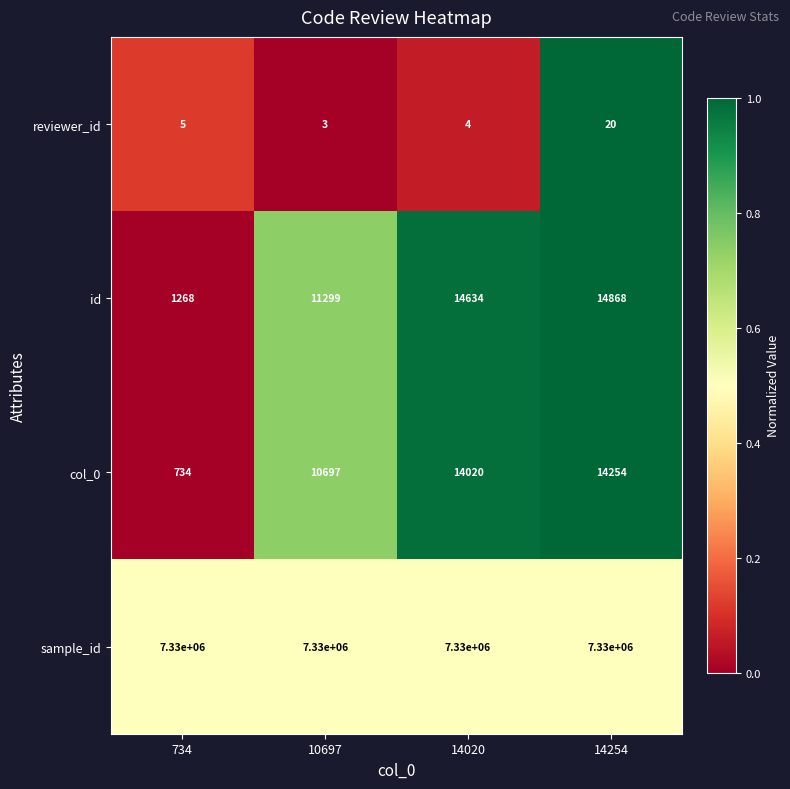

Where is id nearest to the value 8068?

10697